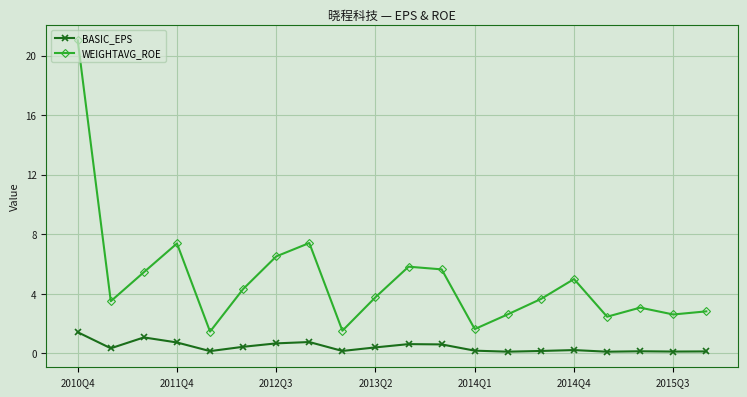

Which series has the widest spread of values?

WEIGHTAVG_ROE